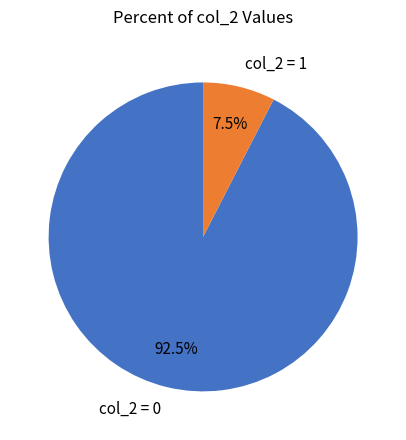

Between col_2 = 1 and col_2 = 0, which is larger?

col_2 = 0